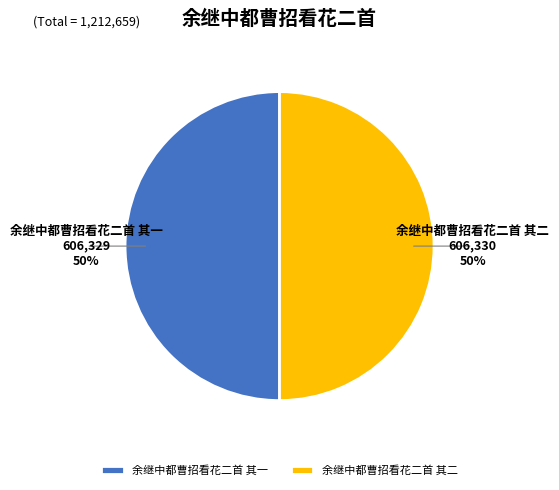

True or false: 余继中都曹招看花二首 其二 accounts for 61% of the total.

False